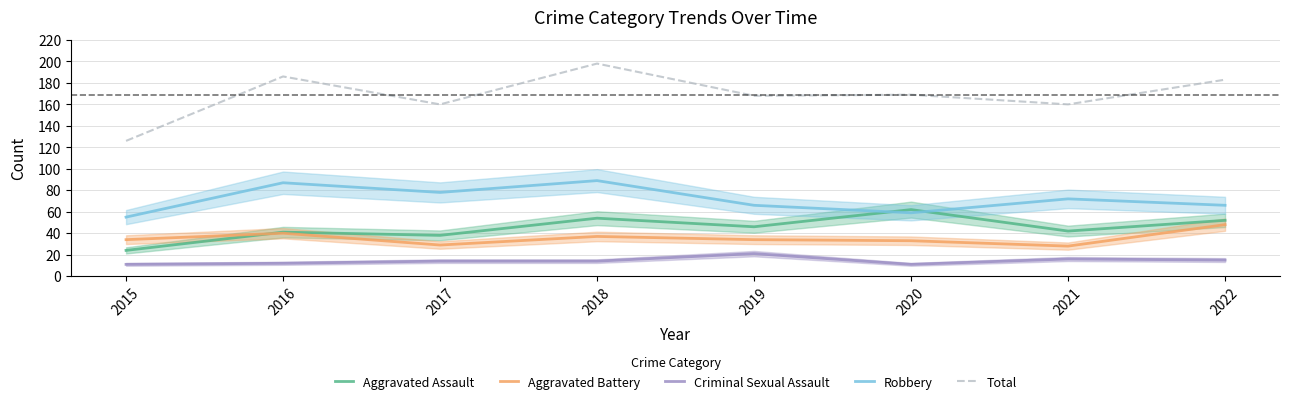

Which category has the highest value in the Aggravated Assault series?

2020